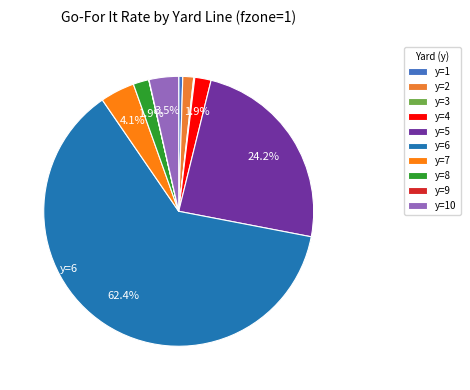

Rank the categories by value from highest to lowest.

y=6, y=5, y=7, y=10, y=4, y=8, y=2, y=1, y=3, y=9